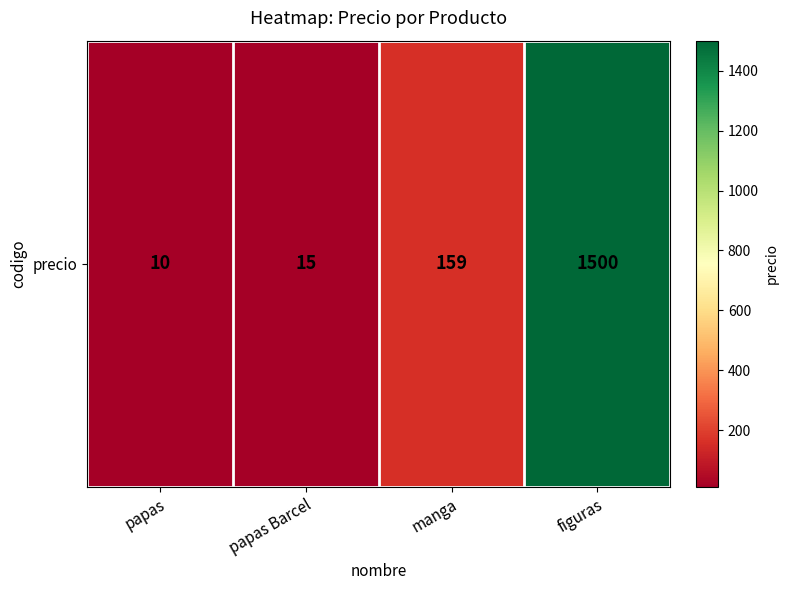

At which category does the chart reach its peak across all series?

figuras